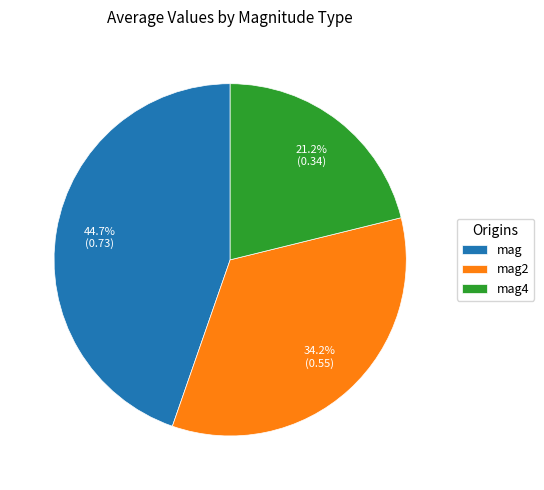

What is the total percentage of mag2 and mag?

78.8%